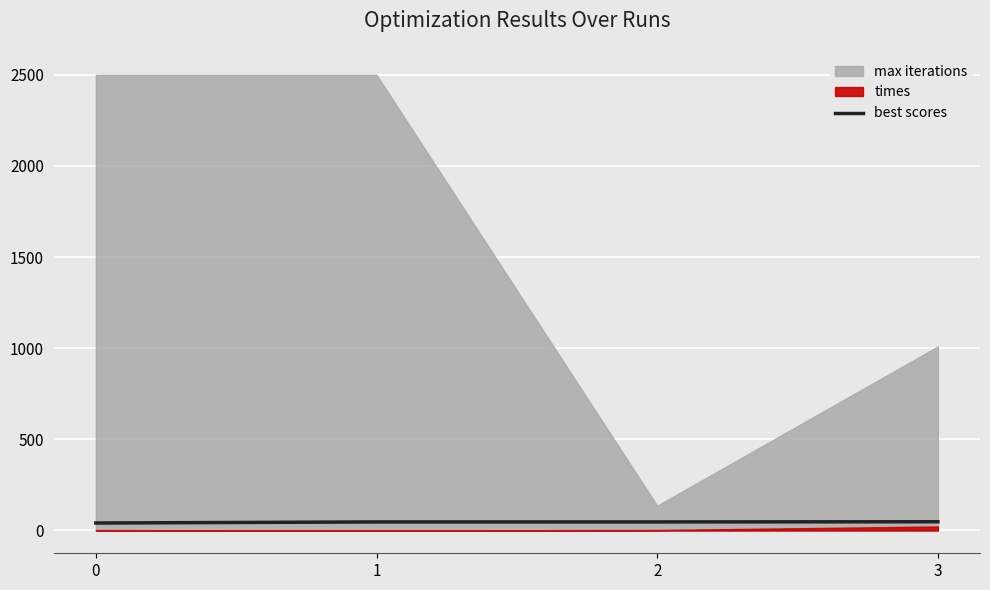

True or false: the data has more than 0 interior local peaks.

False